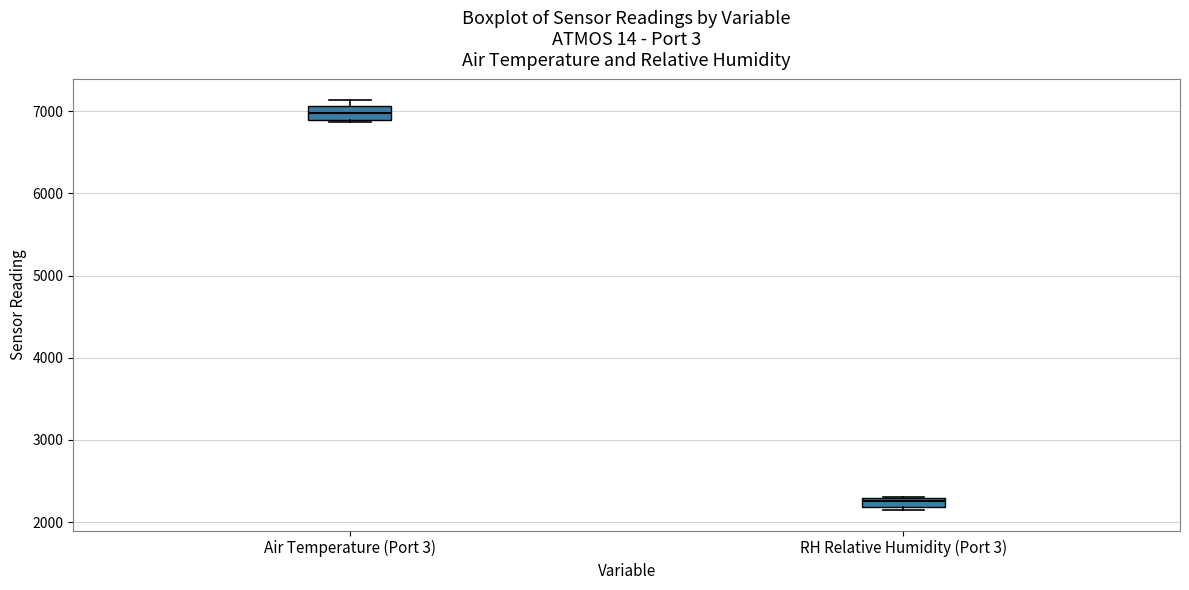

Which box has the lowest median line?

RH Relative Humidity (Port 3)